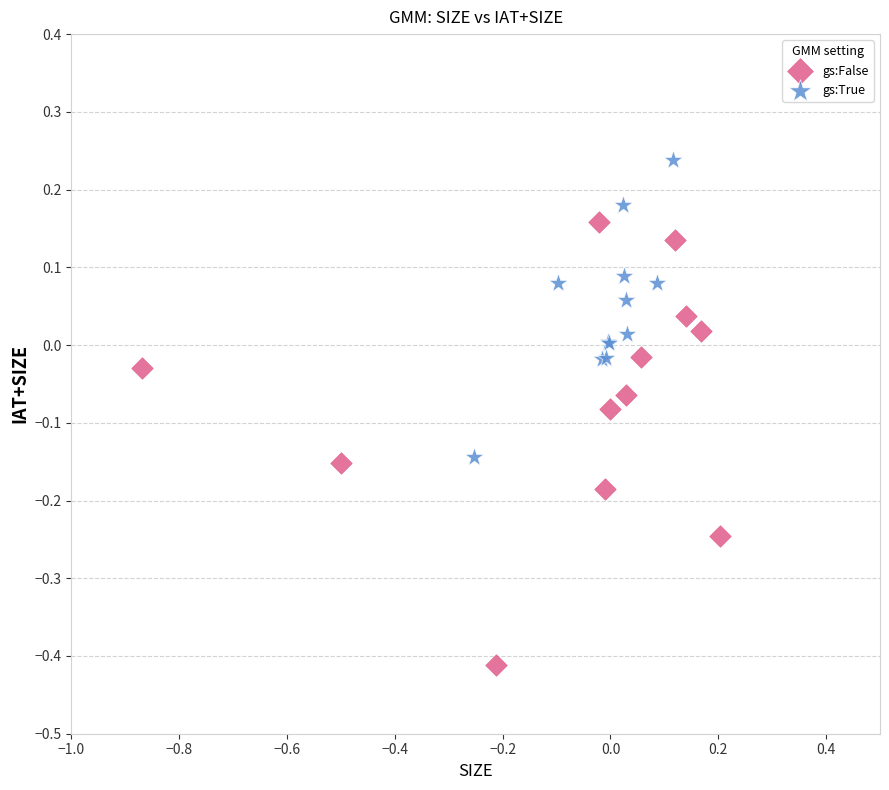

Which series has the widest spread of Y values?

gs:False